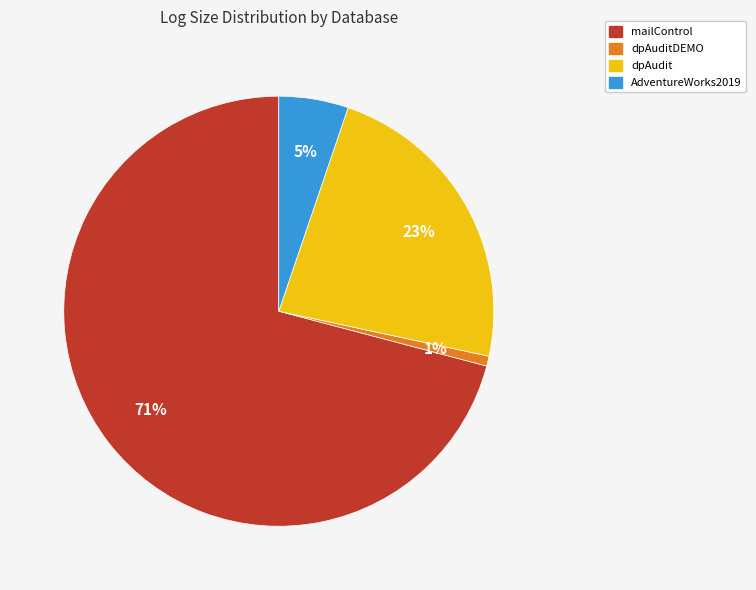

Does any single category account for the majority?

Yes